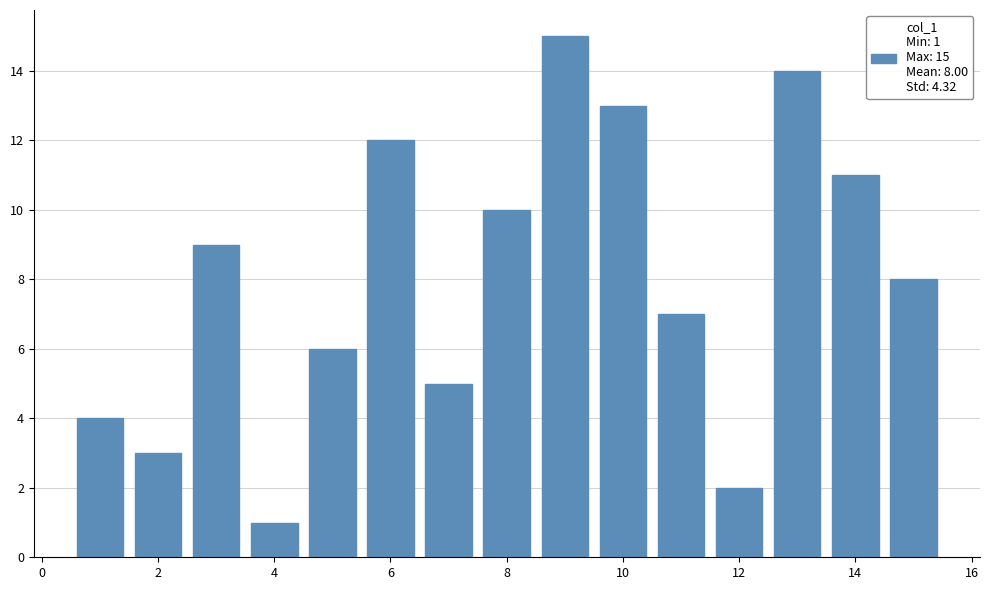

What is the difference between the maximum and minimum values?

14